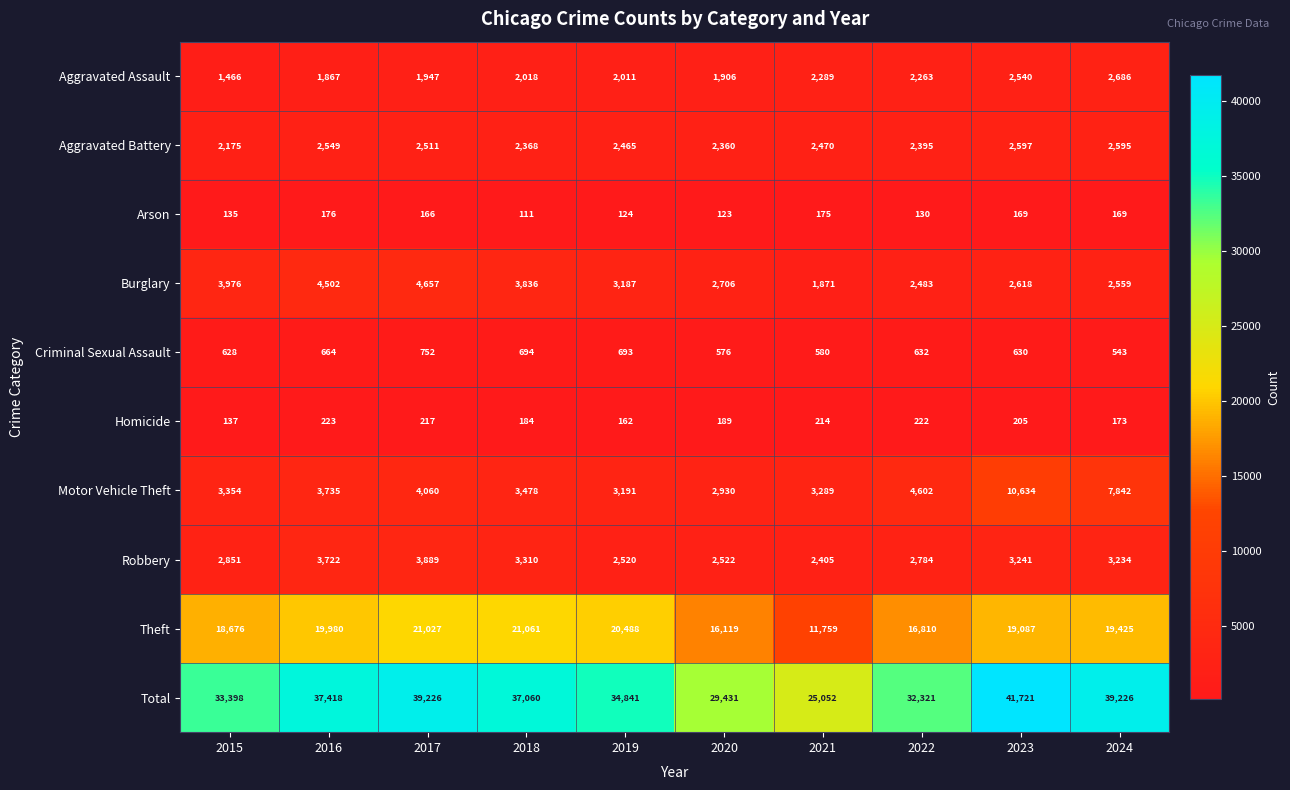

What is the difference between the maximum and minimum values in the Aggravated Battery series?

422